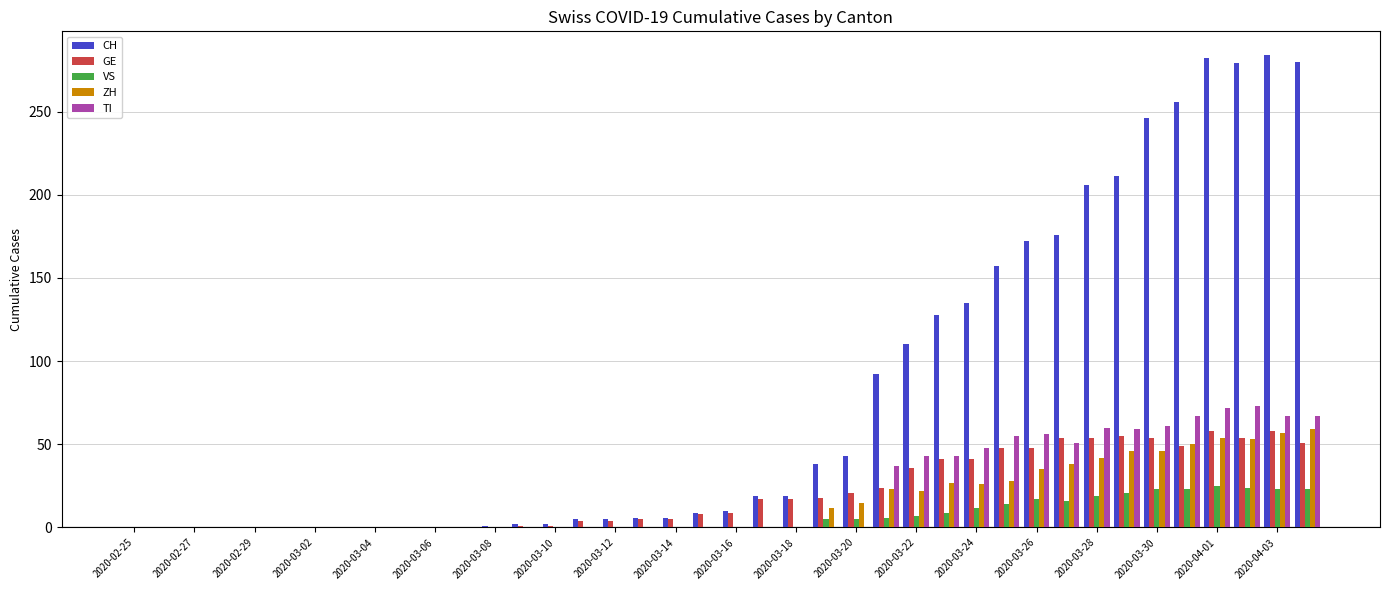

Which series has the largest total across all categories?

CH